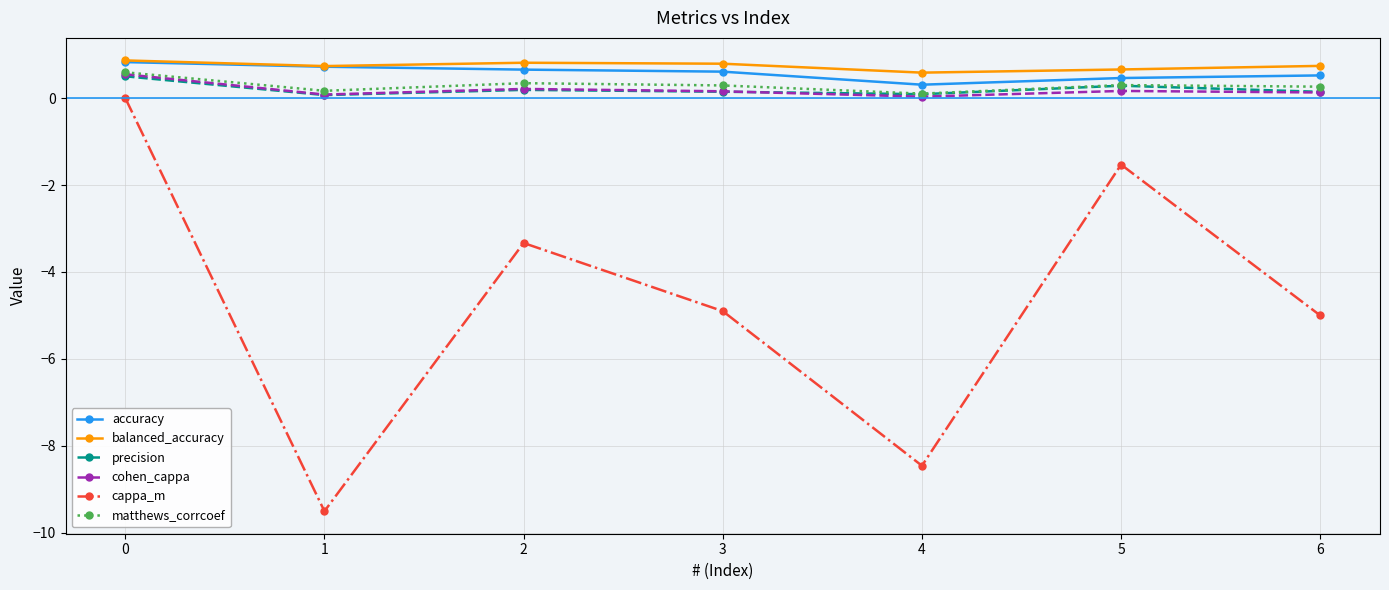

True or false: precision and cappa_m cross at least once.

False